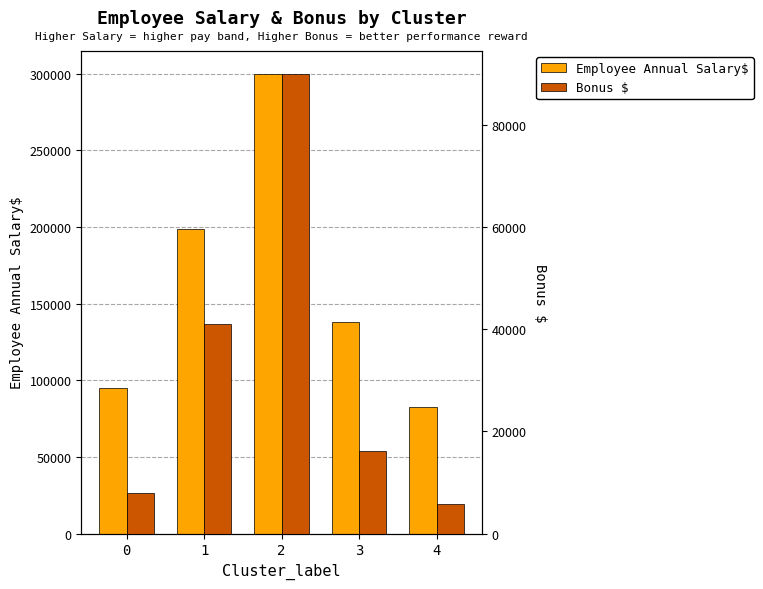

Which series has the widest spread of values?

Employee Annual Salary$